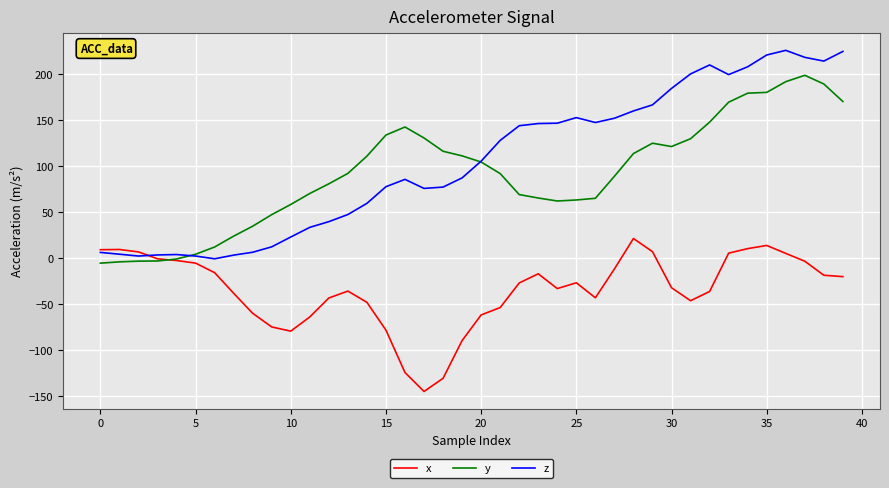

What is the smallest value displayed?

-144.8